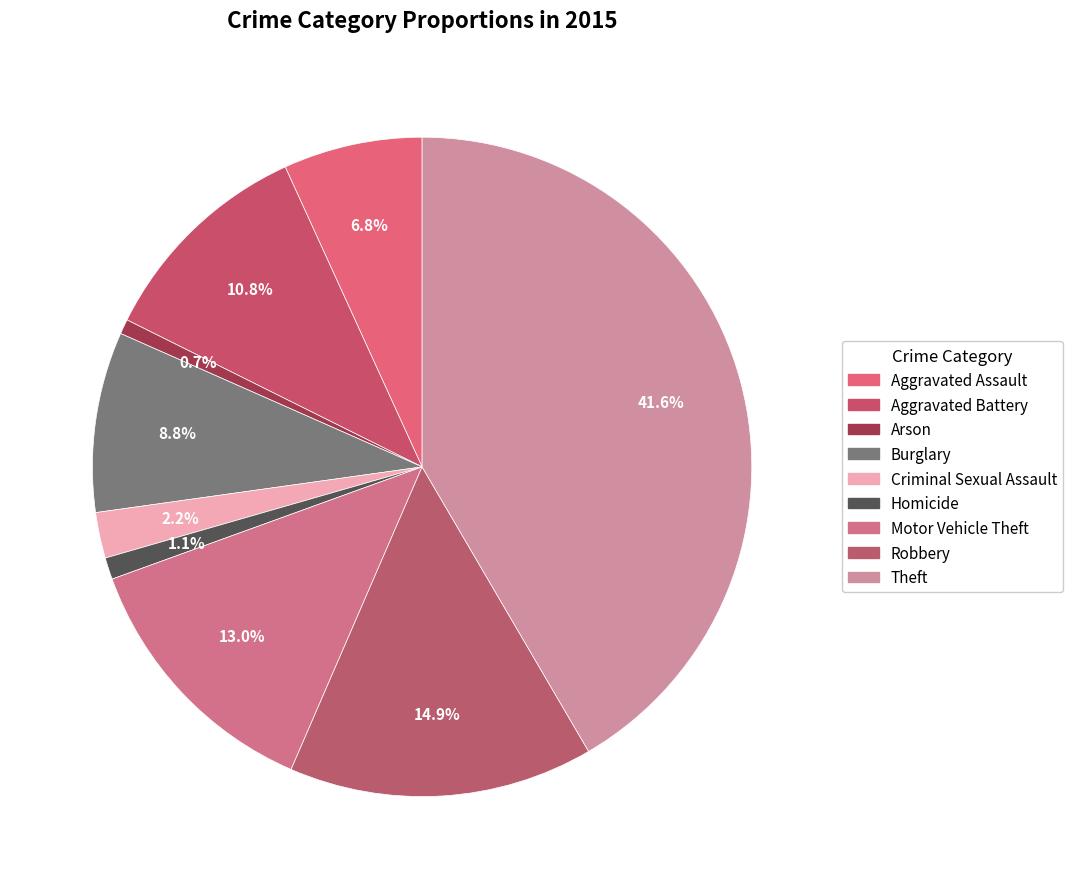

True or false: Homicide accounts for 1% of the total.

True